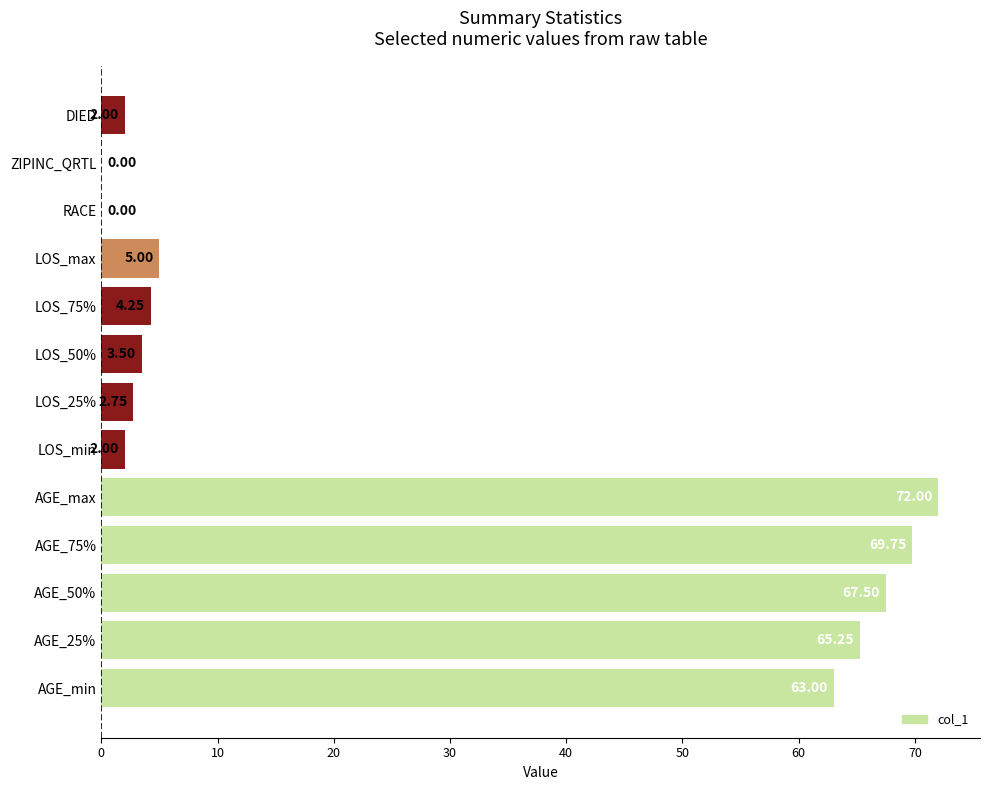

Where is the data nearest to the value 36?

AGE_min